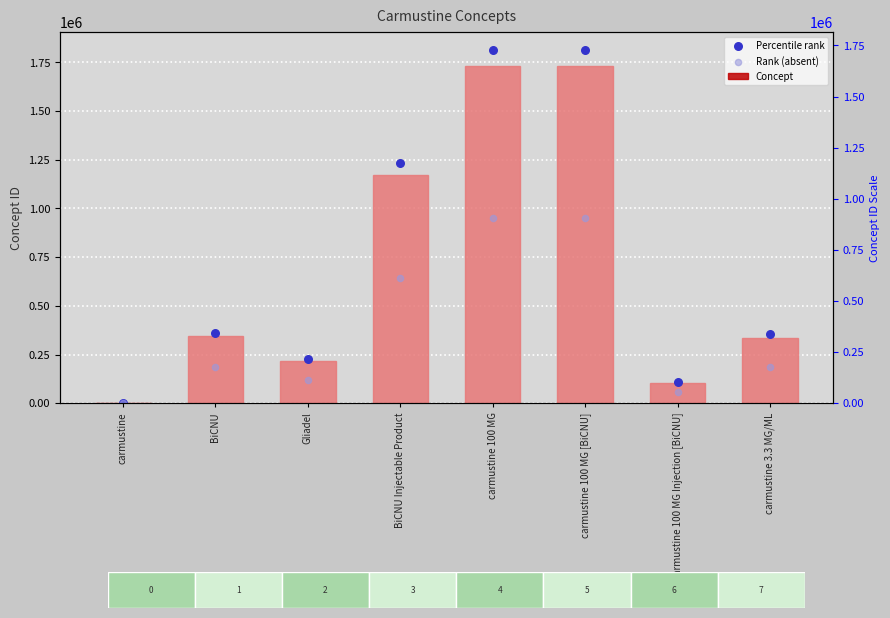

Which series has the largest total across all categories?

Percentile rank